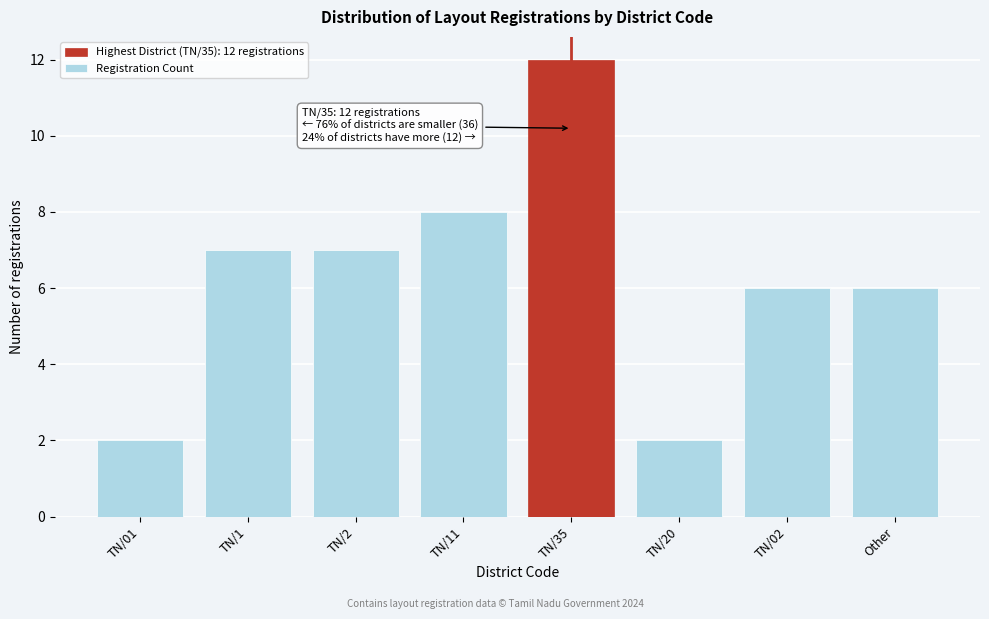

Reading right to left, transcribe all the data shown in this chart.

Other=6	TN/02=6	TN/20=2	TN/35=12	TN/11=8	TN/2=7	TN/1=7	TN/01=2